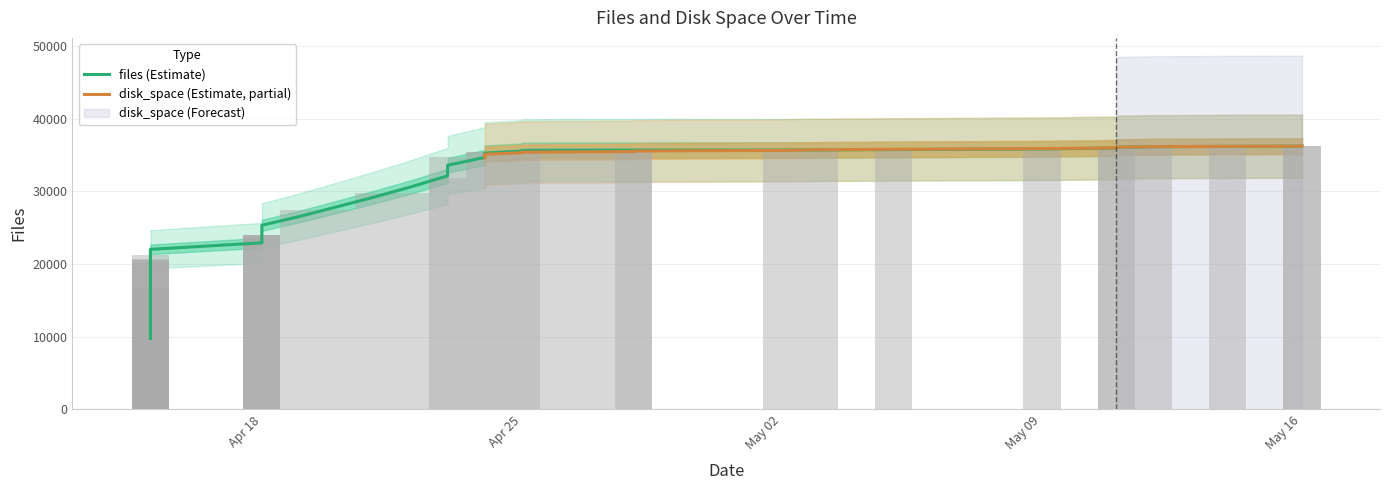

What is the greatest value displayed?

36208